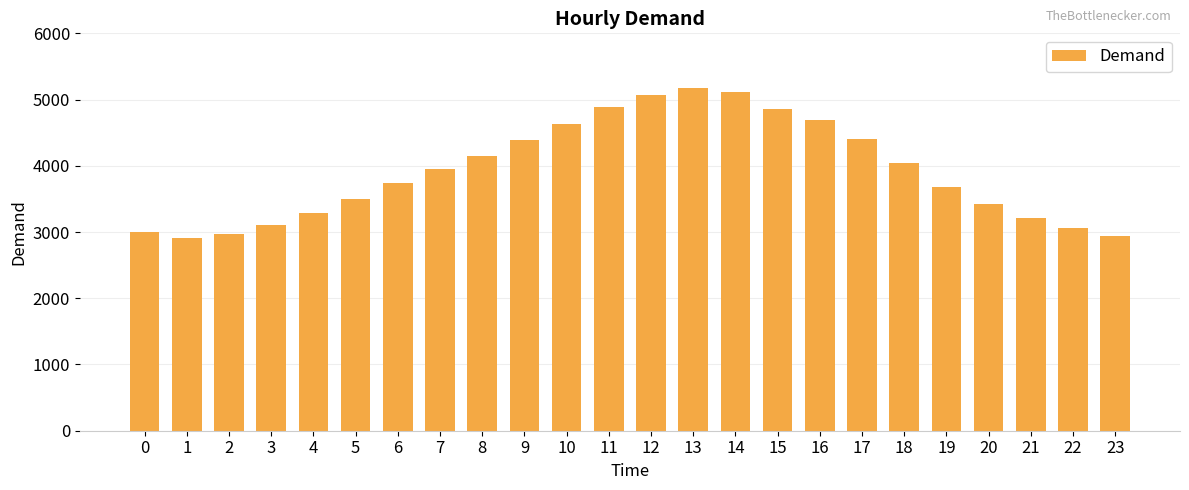

What is the sum of the values at 10 and 9?

9029